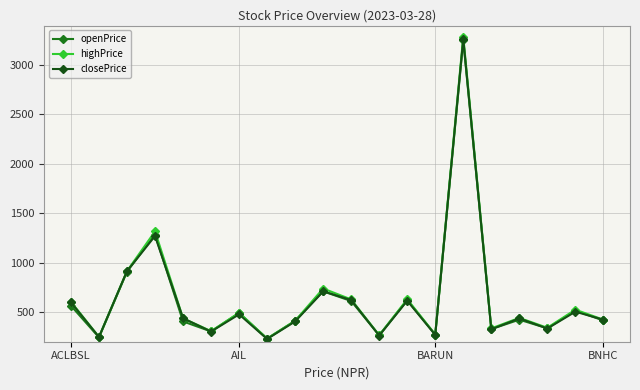

Which series has the widest spread of values?

highPrice